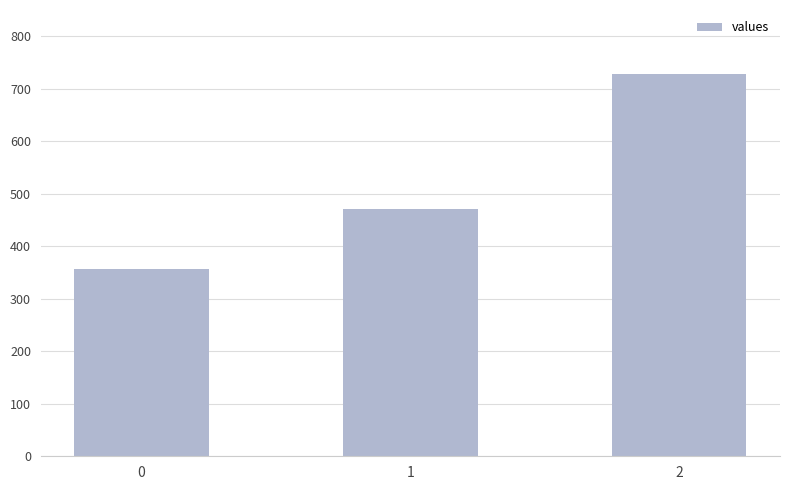

How many data points are less than 471?

1